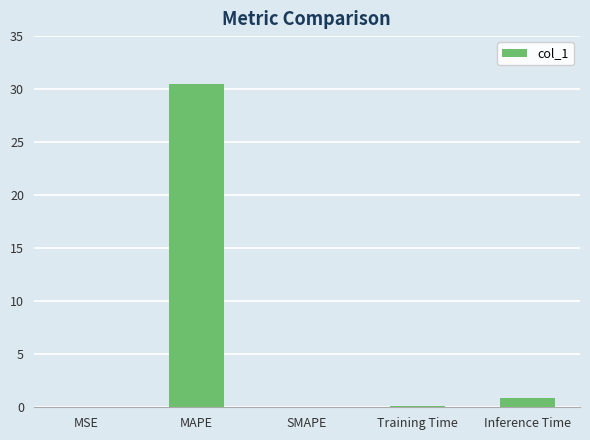

Which label corresponds to the largest value in the chart?

MAPE